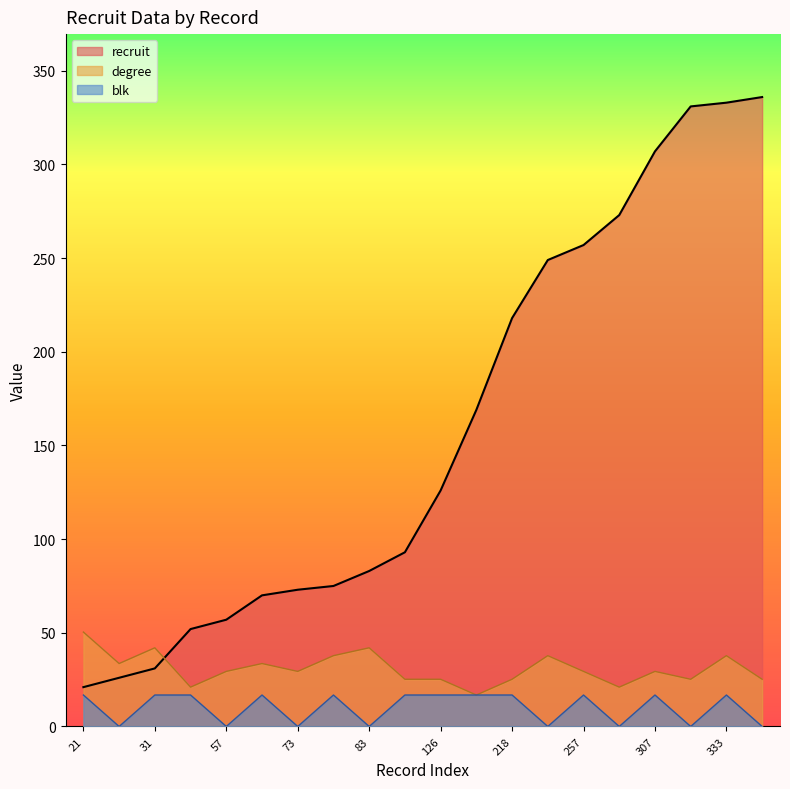

How many values in the recruit series are below 126?

10